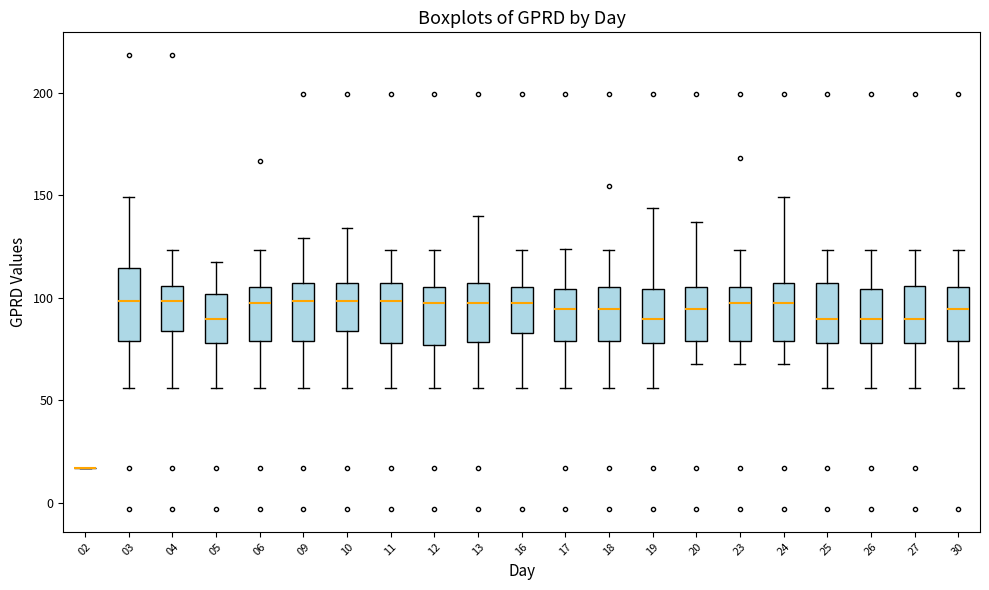

Reading left to right, read every box against the y-axis: the position of its median line, the range the box covers, and the ends of its whiskers. The values are not printed on the chart, so give them approximately, as read against the axis.

02: box collapsed to a line at 15, whiskers 15 to 15
03: median 100, box 80 to 115, whiskers 55 to 150
04: median 100, box 85 to 105, whiskers 55 to 125
05: median 90, box 80 to 100, whiskers 55 to 115
06: median 95, box 80 to 105, whiskers 55 to 125
09: median 100, box 80 to 105, whiskers 55 to 130
10: median 100, box 85 to 105, whiskers 55 to 135
11: median 100, box 80 to 105, whiskers 55 to 125
12: median 95, box 75 to 105, whiskers 55 to 125
13: median 95, box 80 to 105, whiskers 55 to 140
16: median 95, box 85 to 105, whiskers 55 to 125
17: median 95, box 80 to 105, whiskers 55 to 125
18: median 95, box 80 to 105, whiskers 55 to 125
19: median 90, box 80 to 105, whiskers 55 to 145
20: median 95, box 80 to 105, whiskers 70 to 135
23: median 95, box 80 to 105, whiskers 70 to 125
24: median 95, box 80 to 105, whiskers 70 to 150
25: median 90, box 80 to 105, whiskers 55 to 125
26: median 90, box 80 to 105, whiskers 55 to 125
27: median 90, box 80 to 105, whiskers 55 to 125
30: median 95, box 80 to 105, whiskers 55 to 125